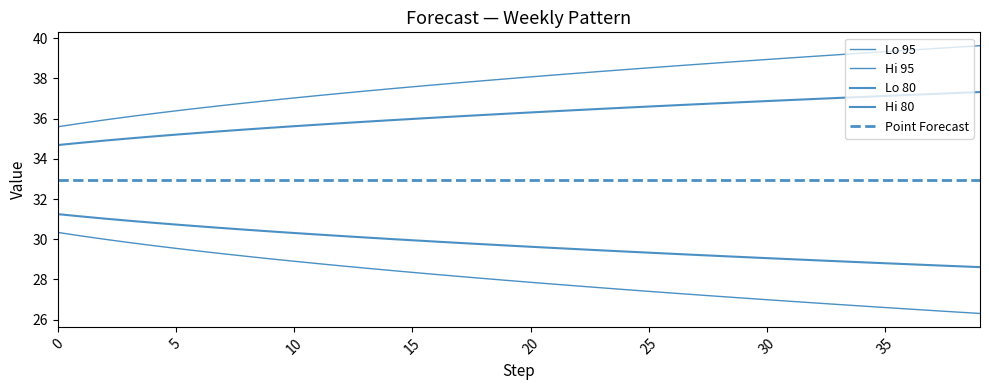

What is the sum of the Hi 95 values at 23 and 35?

73.6